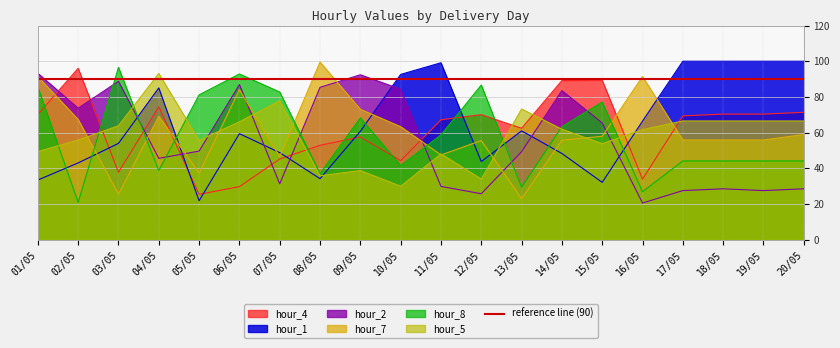

Is the value of hour_7 at 18/05 greater than the value of hour_2 at 09/05?

No